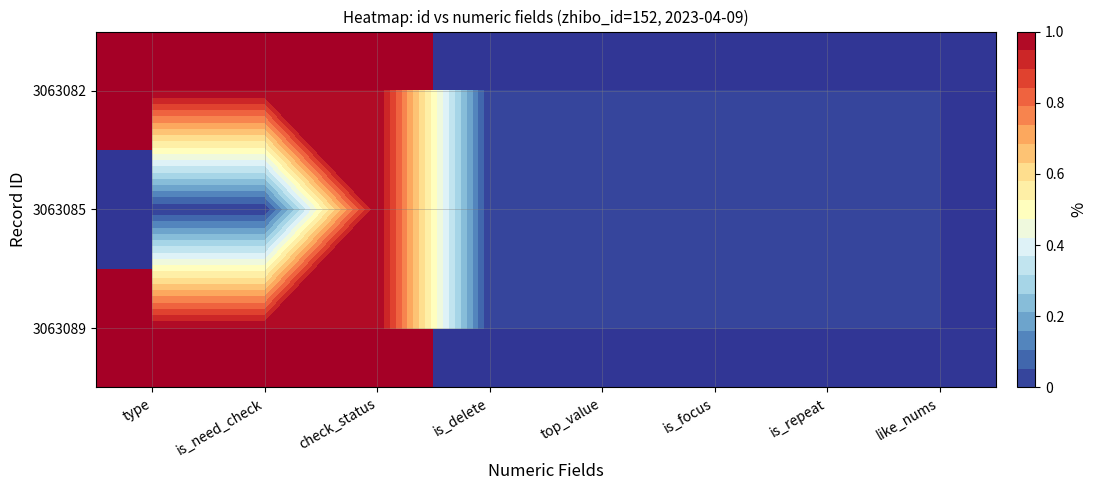

Which series has the widest spread of values?

3063089